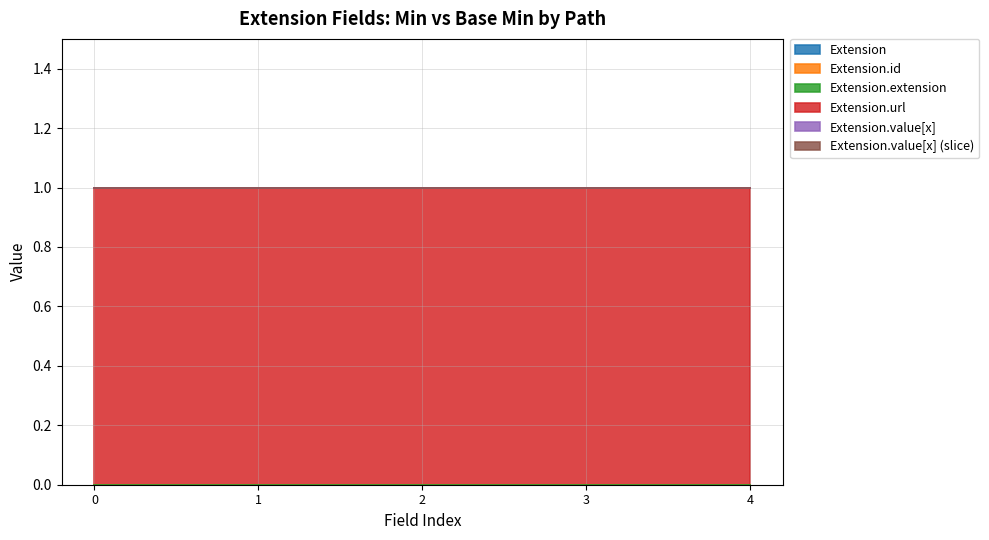

Which series has the widest spread of values?

Extension